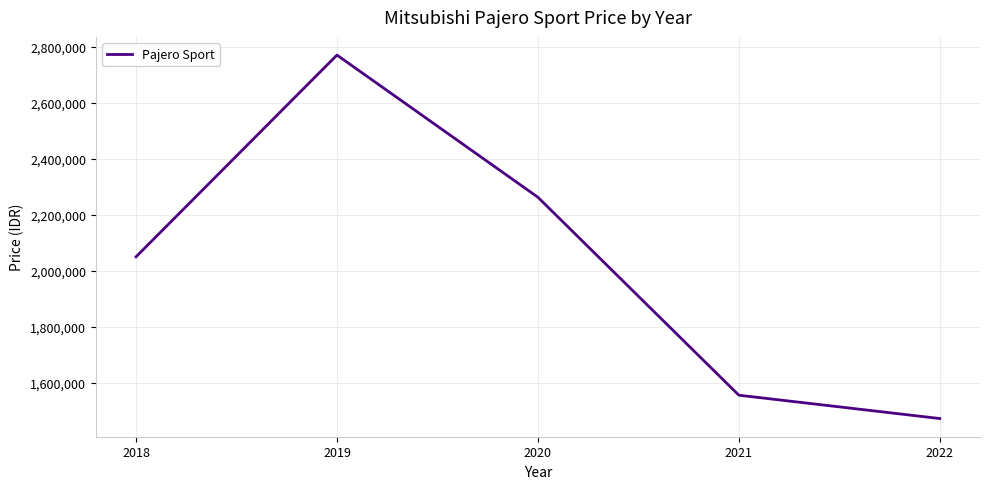

At which category does the data reach its first local peak?

2019